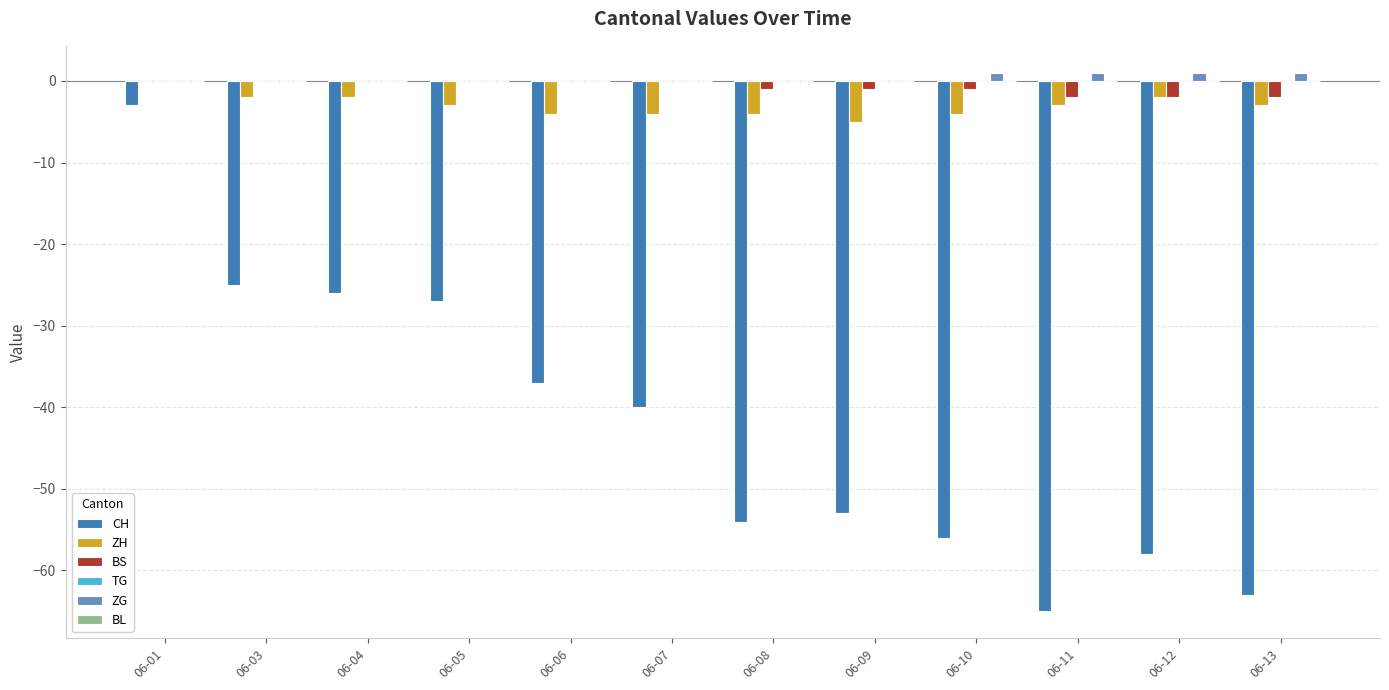

True or false: ZG has a value of 0 at 06-05.

True